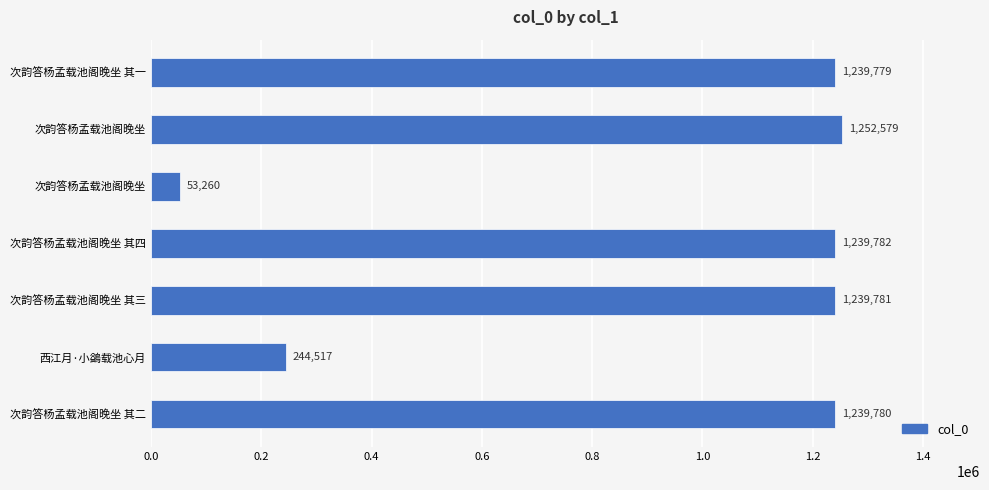

How many bars are there in total?

7